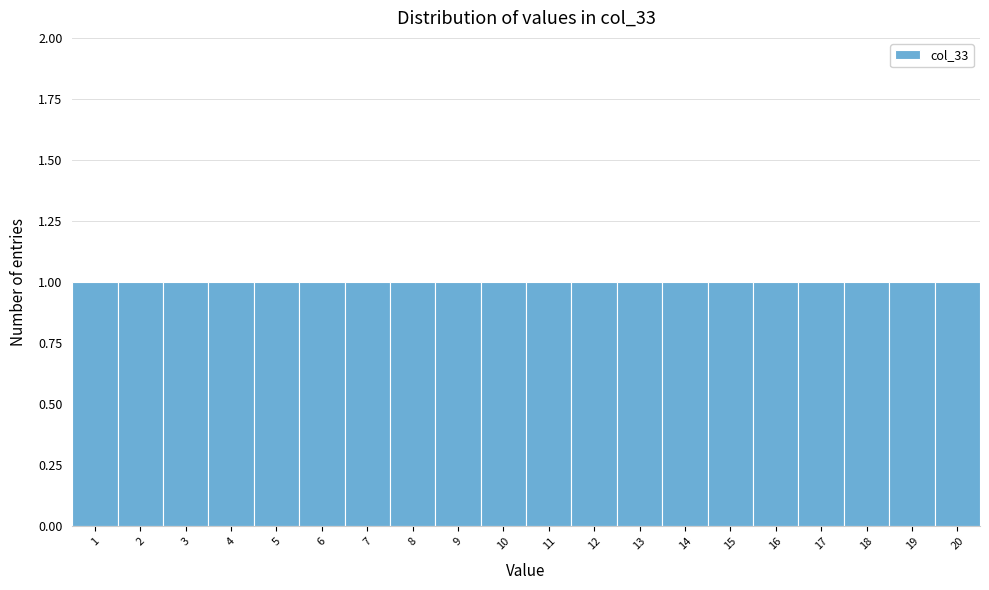

Reading left to right, transcribe this chart: for each bar, give the range it covers on the x-axis and its height. The values are not printed on the chart, so give them approximately, as read against the axis.

0.5 to 1.5: 1
1.5 to 2.5: 1
2.5 to 3.5: 1
3.5 to 4.5: 1
4.5 to 5.5: 1
5.5 to 6.5: 1
6.5 to 7.5: 1
7.5 to 8.5: 1
8.5 to 9.5: 1
9.5 to 10.5: 1
10.5 to 11.5: 1
11.5 to 12.5: 1
12.5 to 13.5: 1
13.5 to 14.5: 1
14.5 to 15.5: 1
15.5 to 16.5: 1
16.5 to 17.5: 1
17.5 to 18.5: 1
18.5 to 19.5: 1
19.5 to 20.5: 1